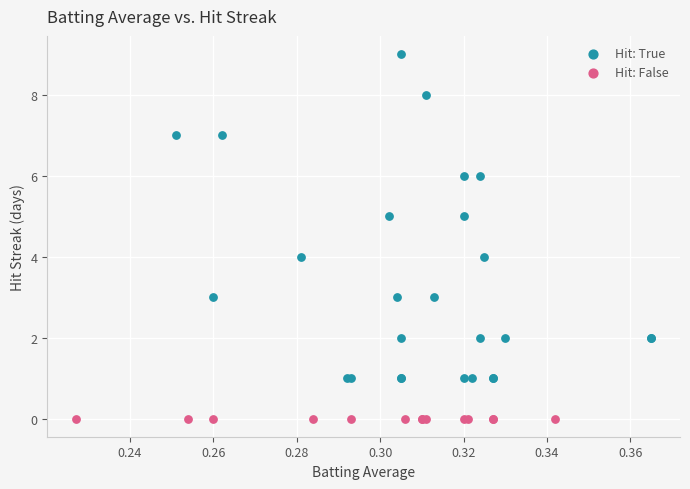

Which series reaches the maximum Y coordinate?

Hit: True